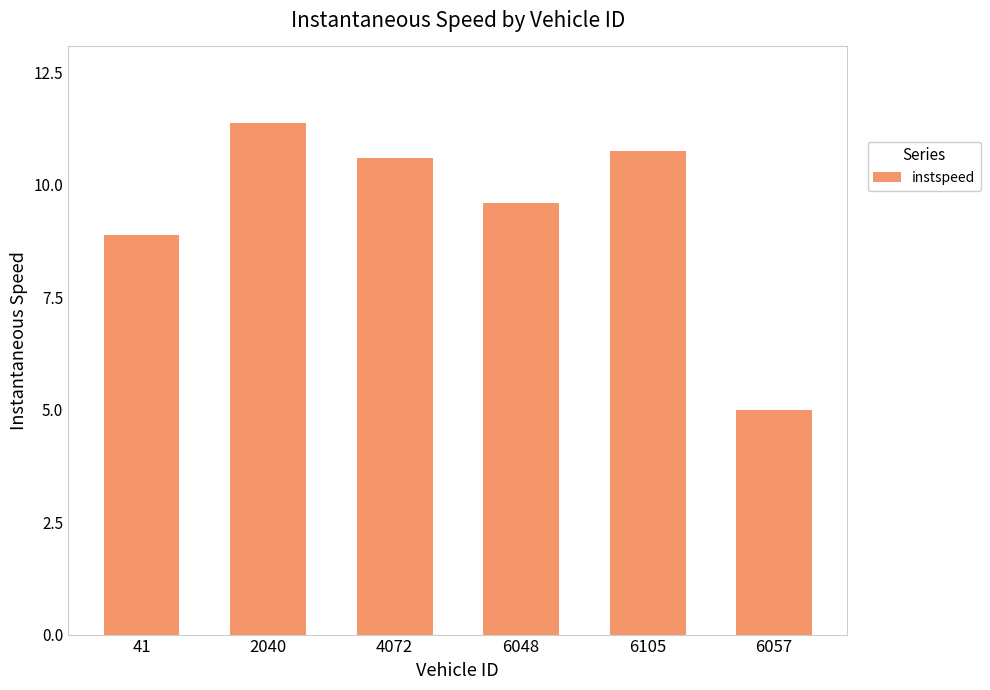

Reading left to right, extract all data points from this chart.

8.9	11.4	10.6	9.6	10.8	5.0